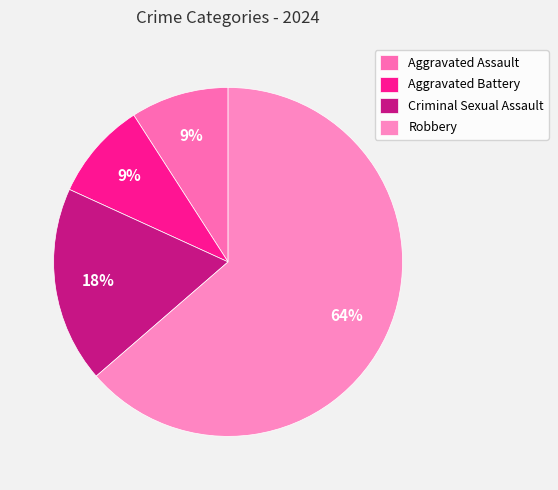

Is the sum of Criminal Sexual Assault and Aggravated Battery greater than half?

No